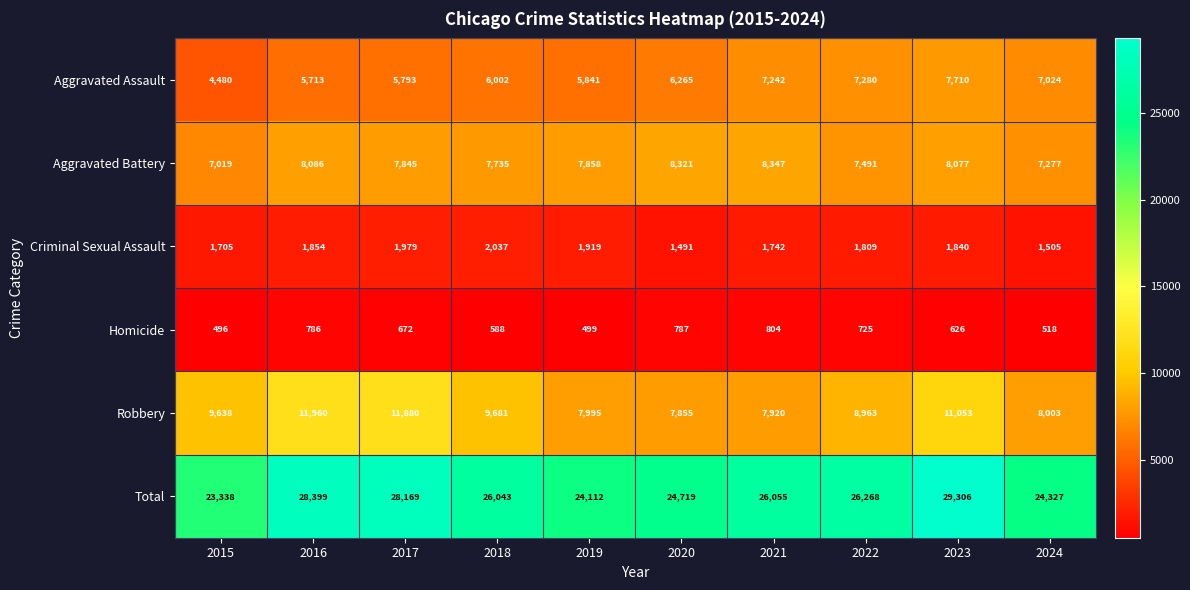

Which label corresponds to the smallest value in the chart?

2015